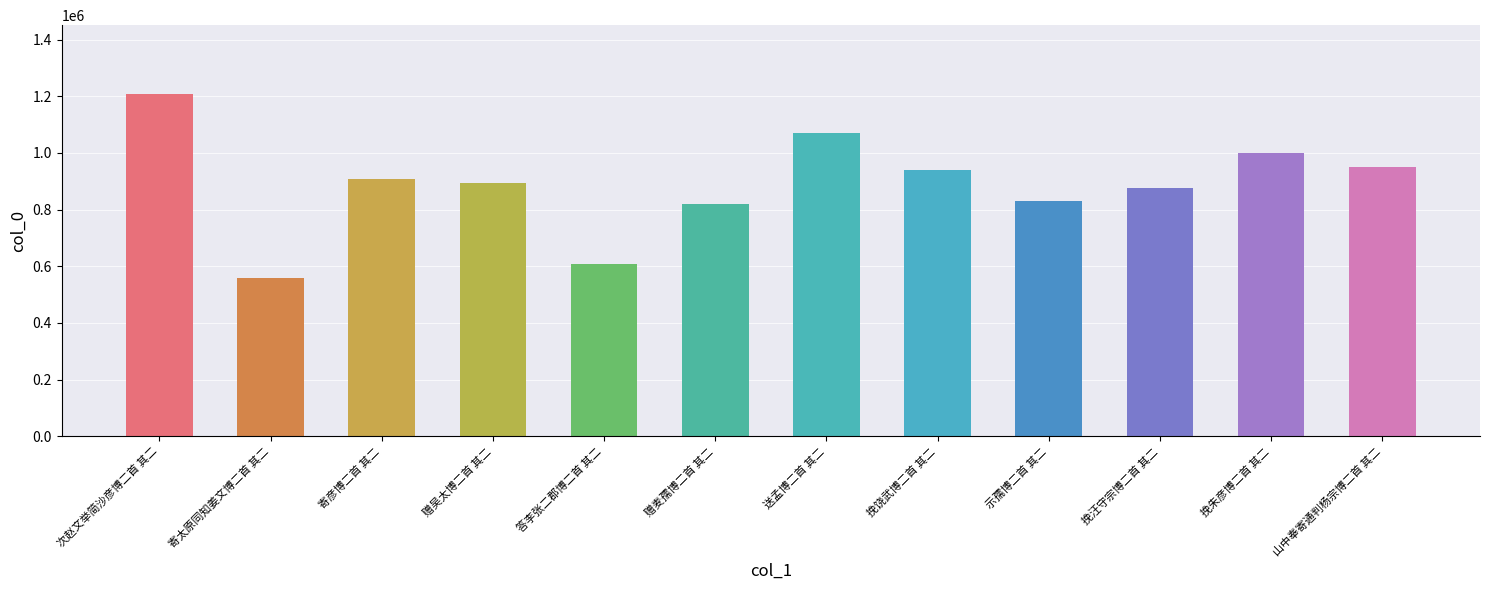

What is the value of the 11th bar from the left?

1000440